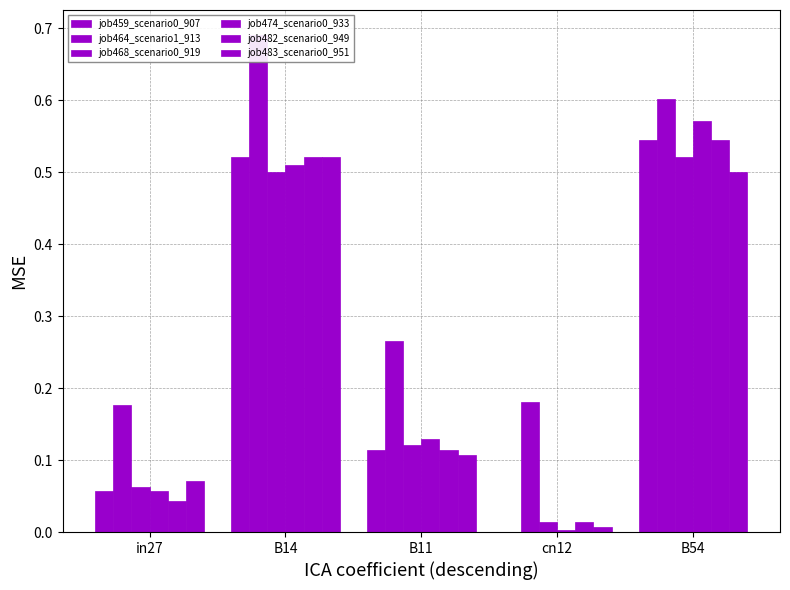

Which has a higher value, B14 or in27?

B14